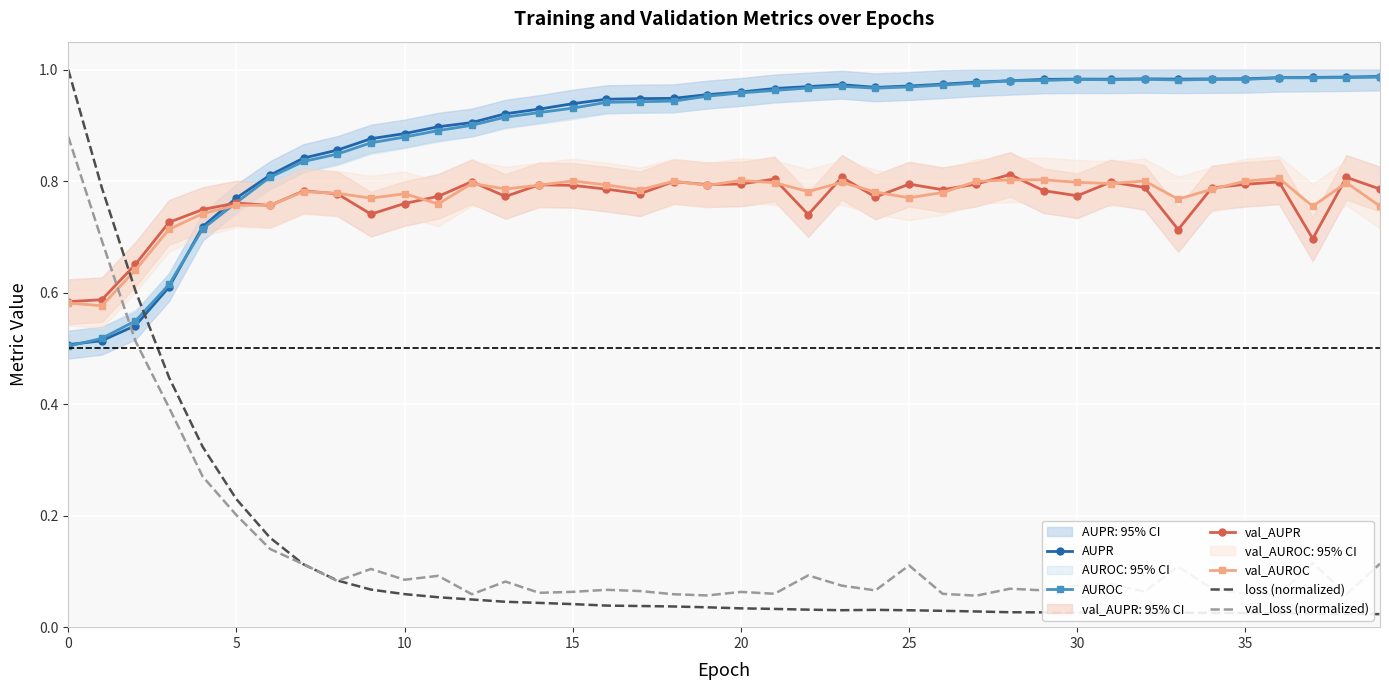

True or false: loss (normalized) and AUPR cross at least once.

True